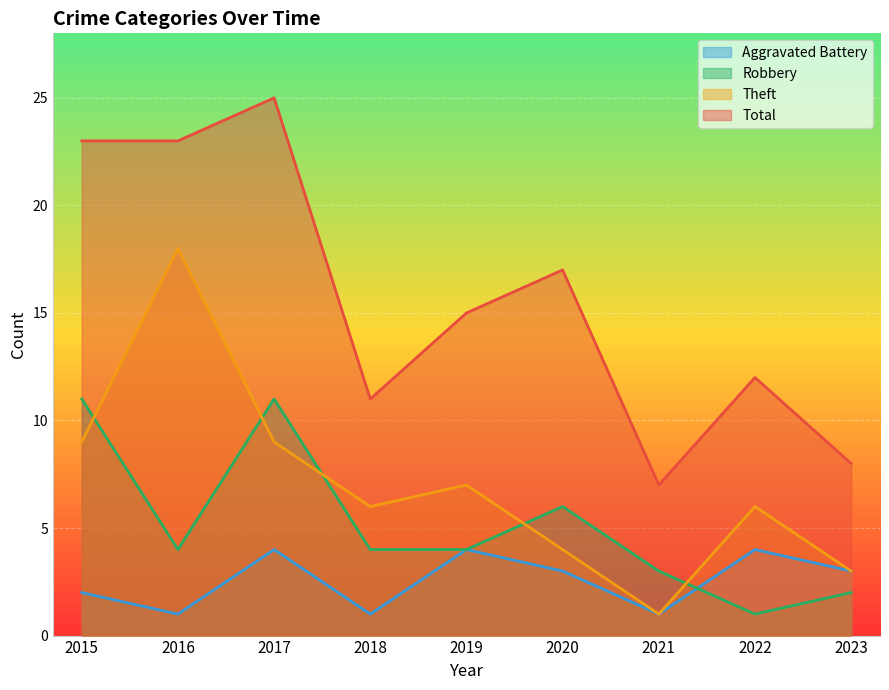

Reading left to right, what are all the values shown in this chart?

Aggravated Battery: 2	1	4	1	4	3	1	4	3
Robbery: 11	4	11	4	4	6	3	1	2
Theft: 9	18	9	6	7	4	1	6	3
Total: 23	23	25	11	15	17	7	12	8